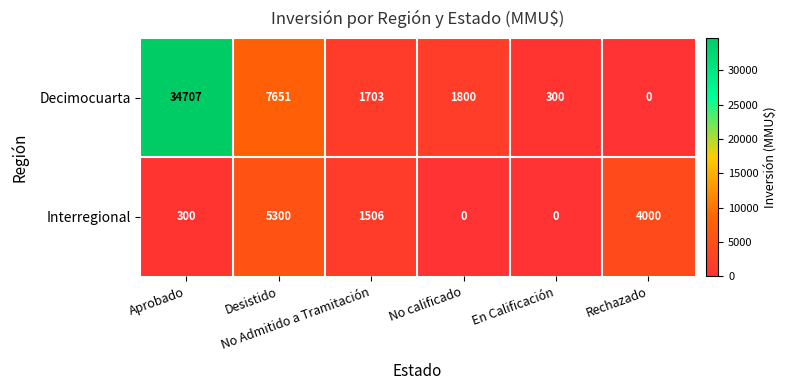

What is the spread (max minus min) of values at Rechazado?

4000